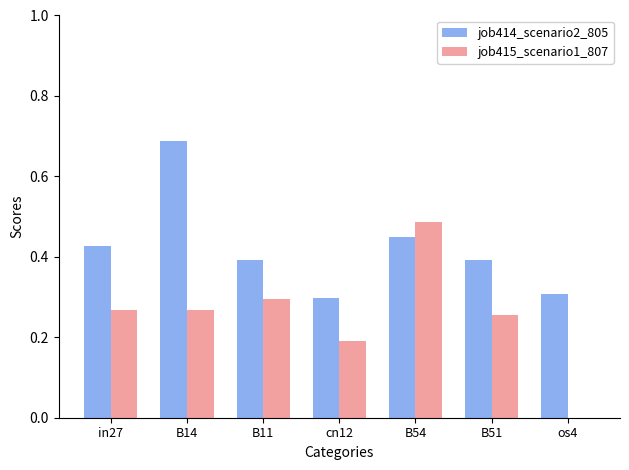

Which series has the largest total across all categories?

job414_scenario2_805